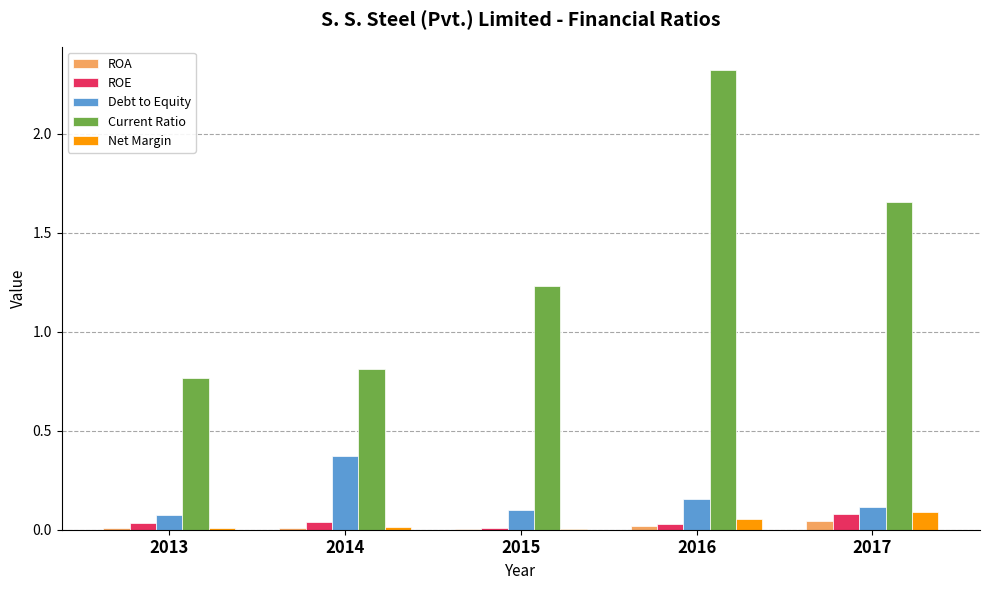

What is the maximum value shown in the chart?

2.3